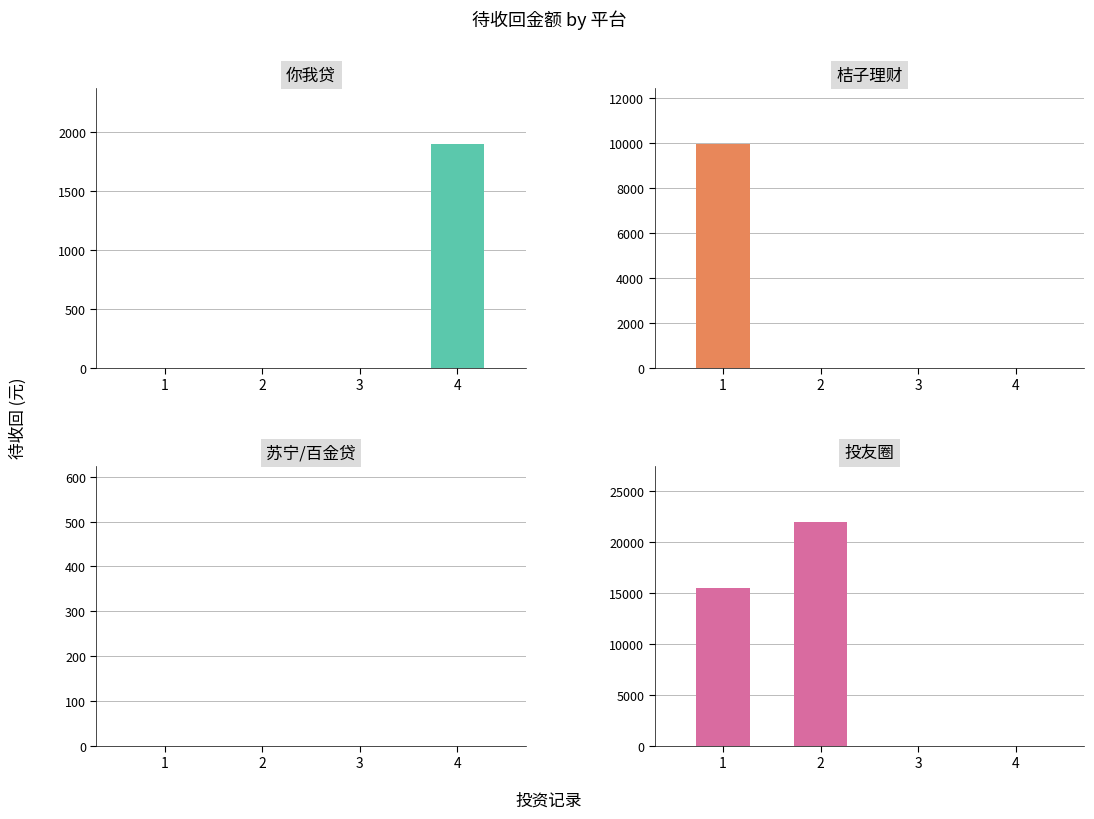

What are all the series names shown in the legend?

你我贷, 桔子理财, 苏宁/百金贷, 投友圈